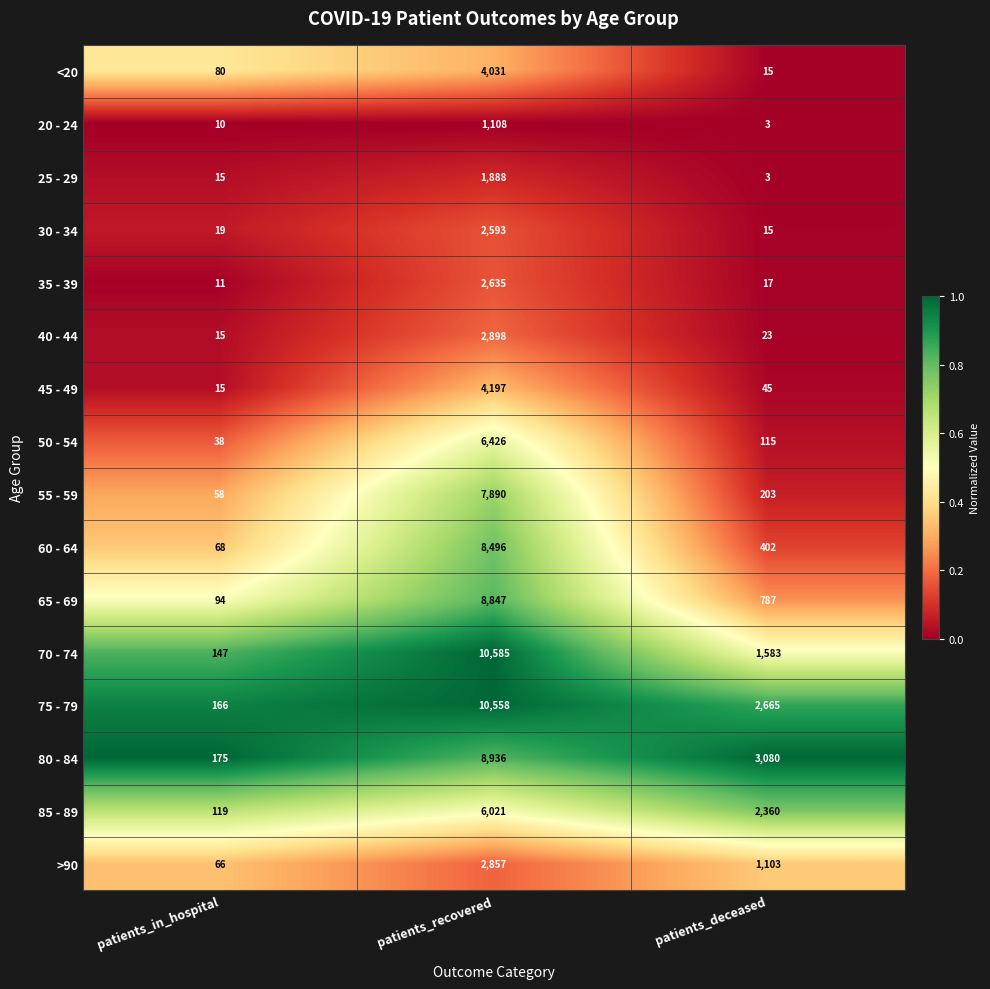

List the series in order of their peak value, lowest first.

20 - 24, 25 - 29, 30 - 34, 35 - 39, >90, 40 - 44, <20, 45 - 49, 85 - 89, 50 - 54, 55 - 59, 60 - 64, 65 - 69, 80 - 84, 75 - 79, 70 - 74